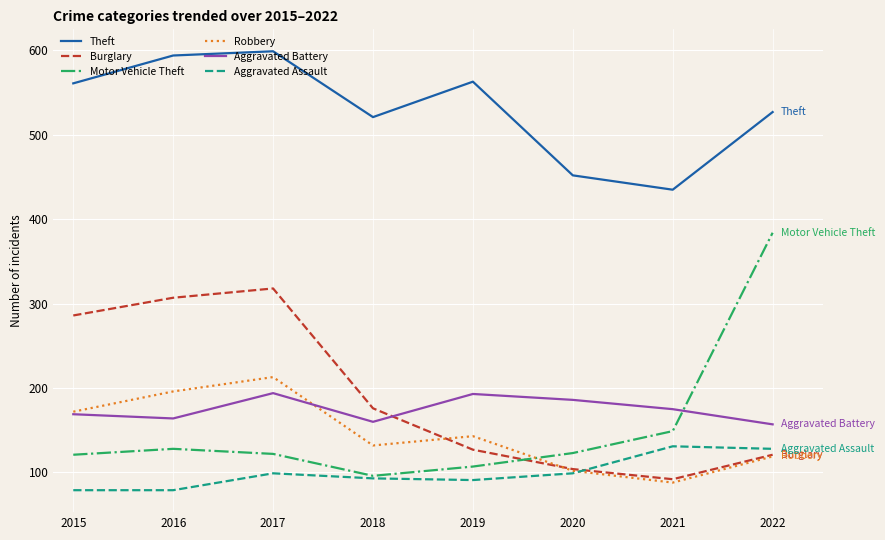

What is the greatest value displayed?

599